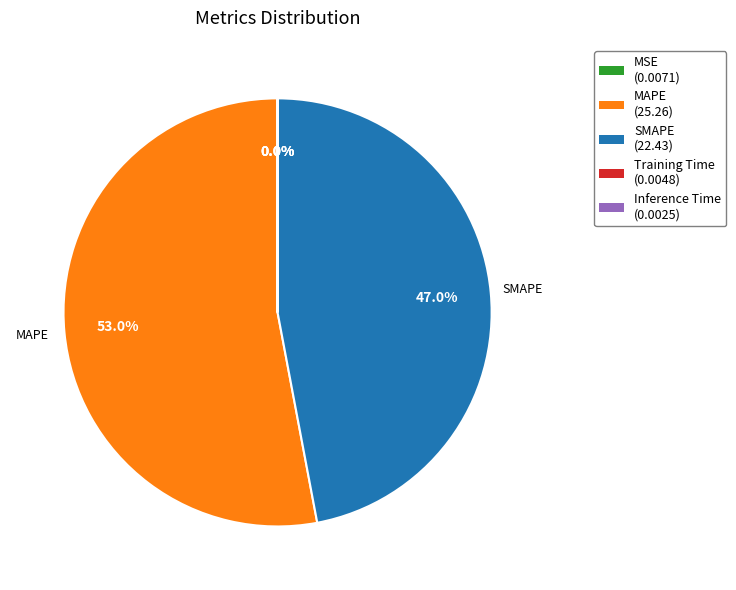

What is the largest slice in the pie chart?

MAPE